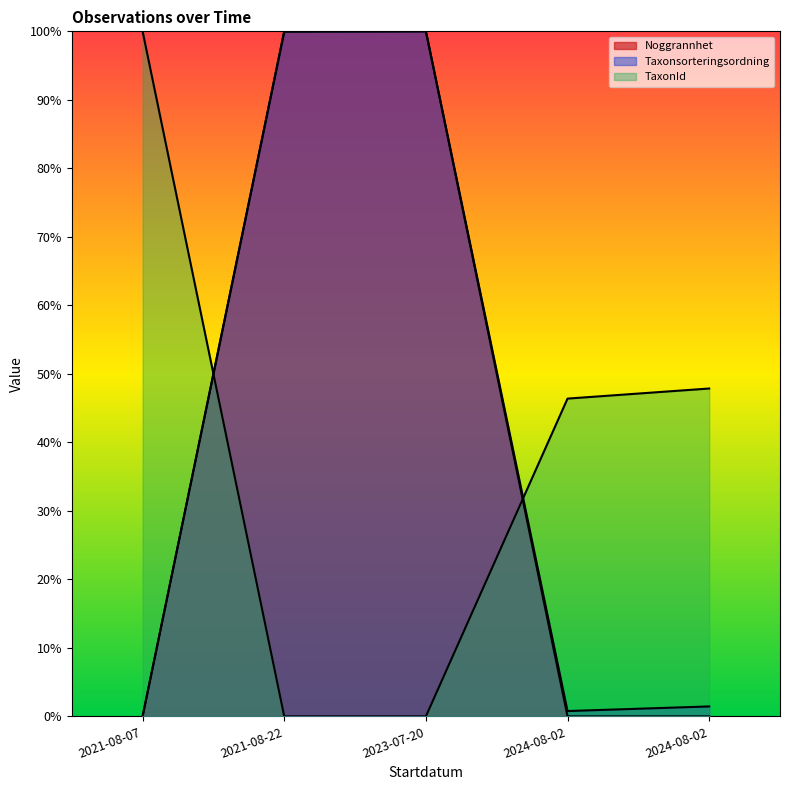

At which category does the chart reach its peak across all series?

2021-08-22